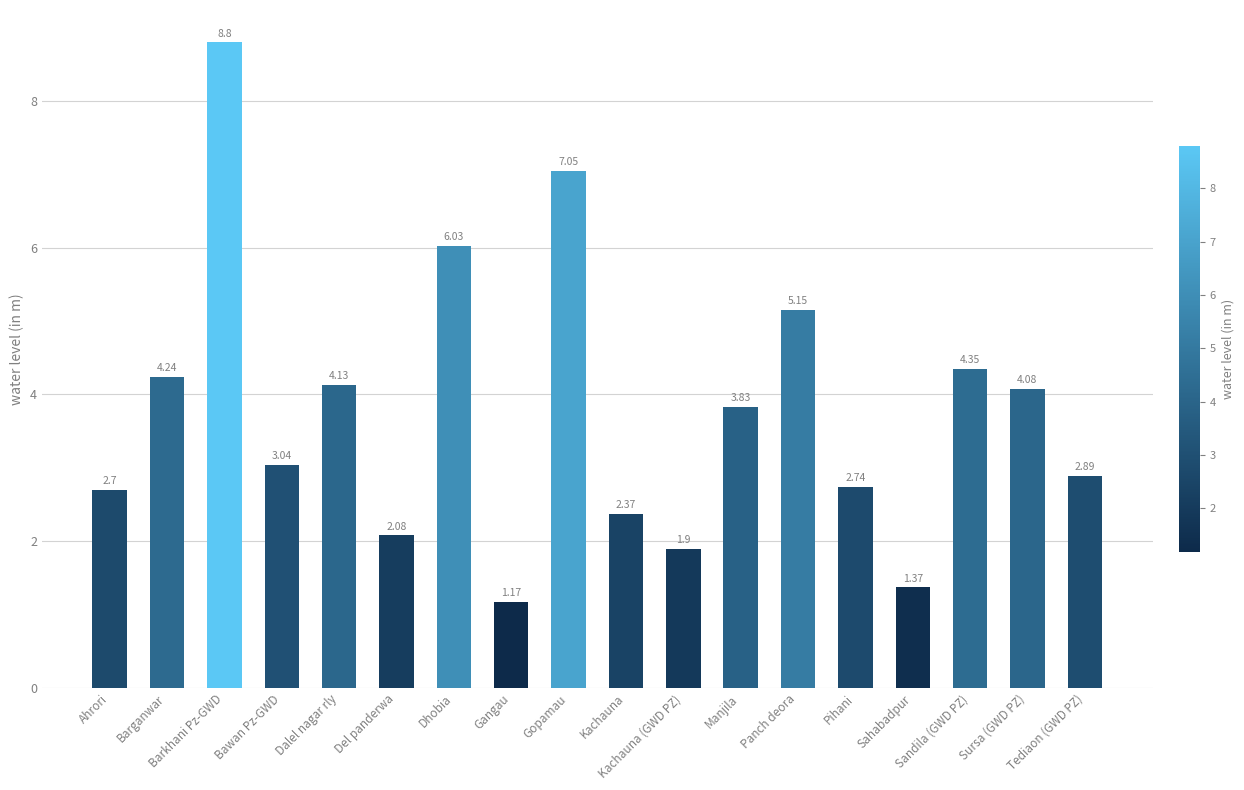

What is the difference between the maximum and minimum values?

7.6